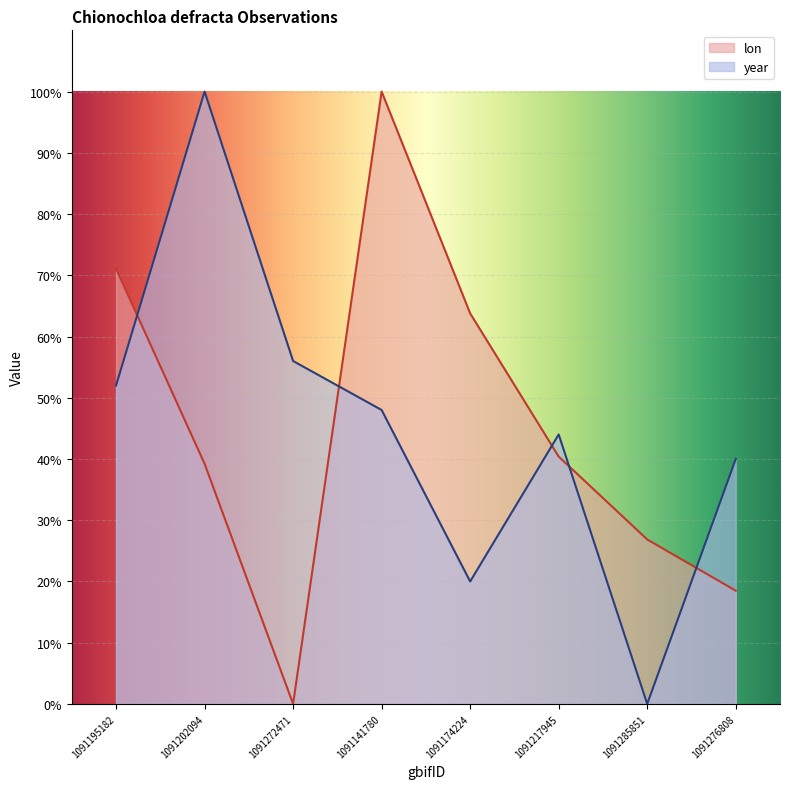

What is the spread (max minus min) of values at 1091174224?

43.8